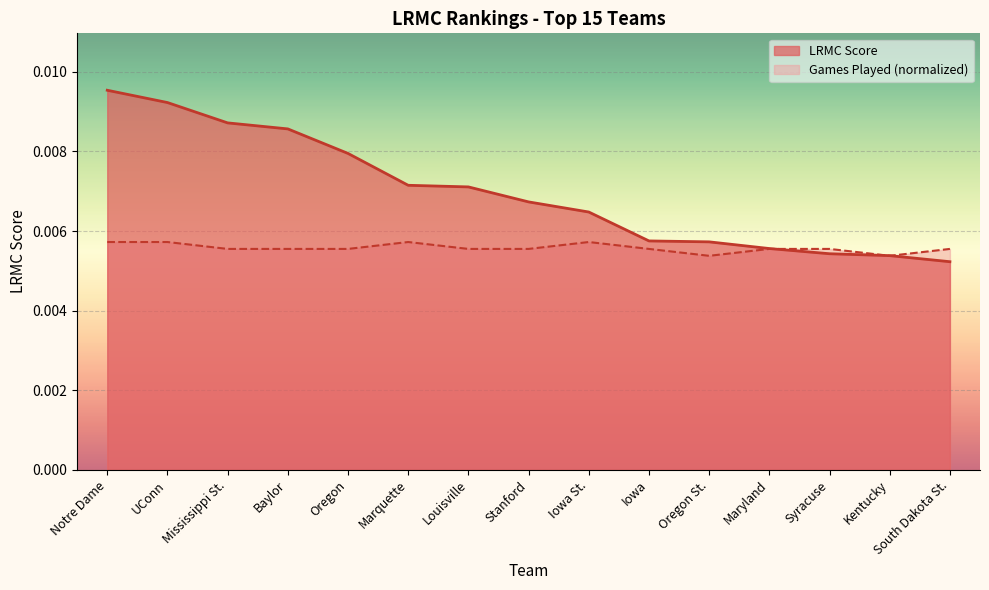

What are all the series names shown in the legend?

LRMC Score, Games Played (normalized)